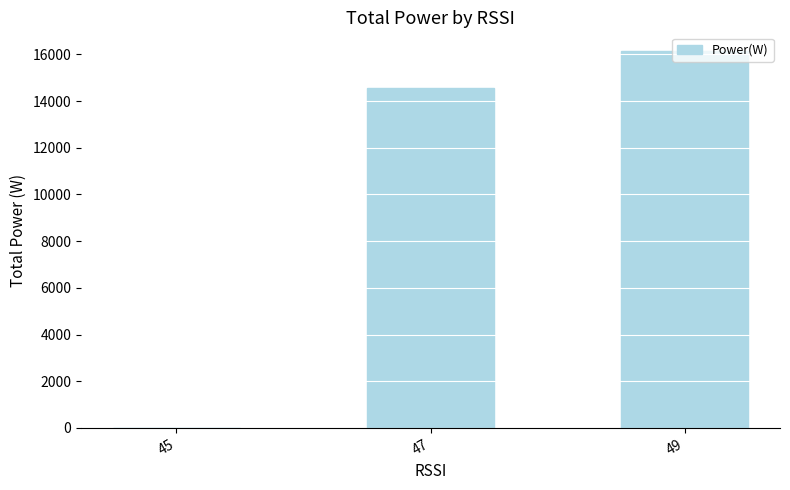

Reading left to right, extract all data points from this chart.

45=0	47=14556	49=16138